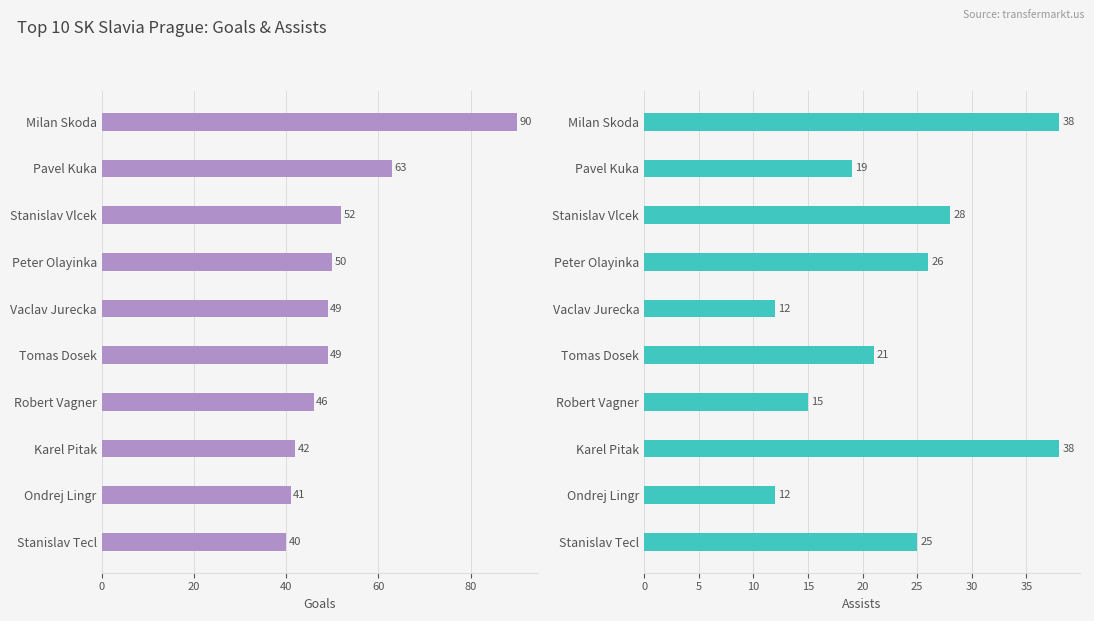

Count the number of data series in this chart.

2